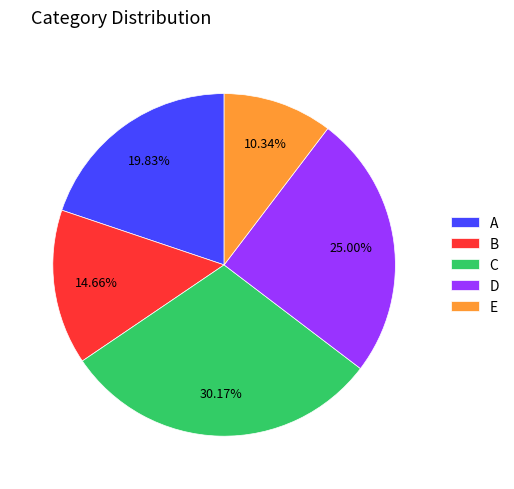

Between A and D, which is larger?

D